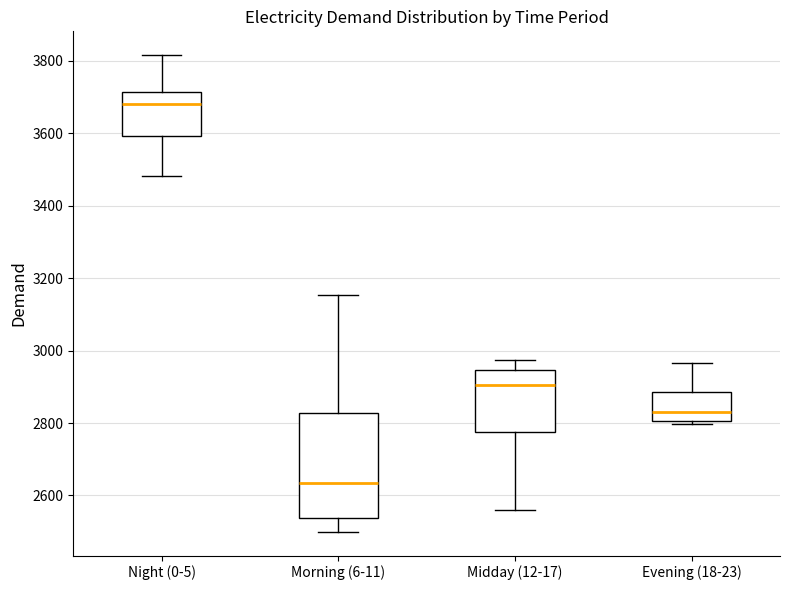

Reading left to right, read every box against the y-axis: the position of its median line, the range the box covers, and the ends of its whiskers. The values are not printed on the chart, so give them approximately, as read against the axis.

Night (0-5): median 3680, box 3600 to 3720, whiskers 3480 to 3820
Morning (6-11): median 2640, box 2540 to 2820, whiskers 2500 to 3160
Midday (12-17): median 2900, box 2780 to 2940, whiskers 2560 to 2980
Evening (18-23): median 2840, box 2800 to 2880, whiskers 2800 (just below the box's lower edge) to 2960